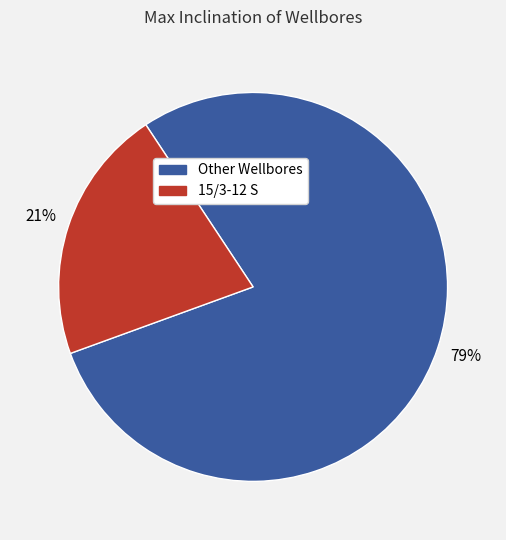

Rank the categories by value from lowest to highest.

15/3-12 S, Other Wellbores